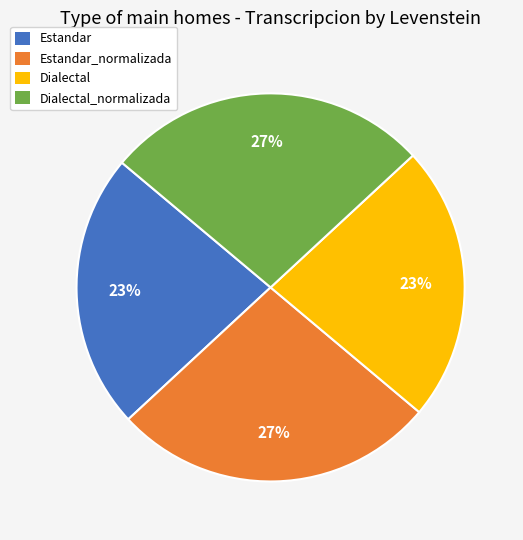

Is the sum of Estandar and Dialectal greater than half?

No